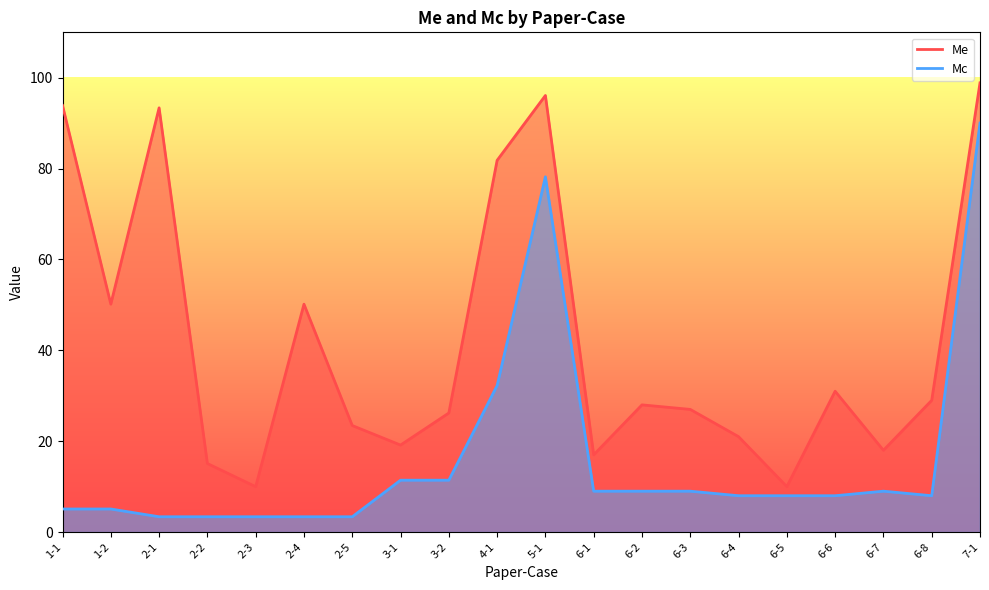

List the series in order of their overall mean, lowest first.

Mc, Me